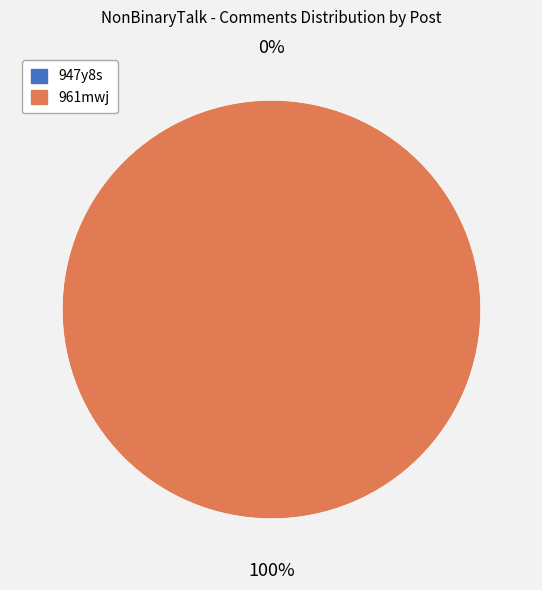

What is the largest slice in the pie chart?

961mwj